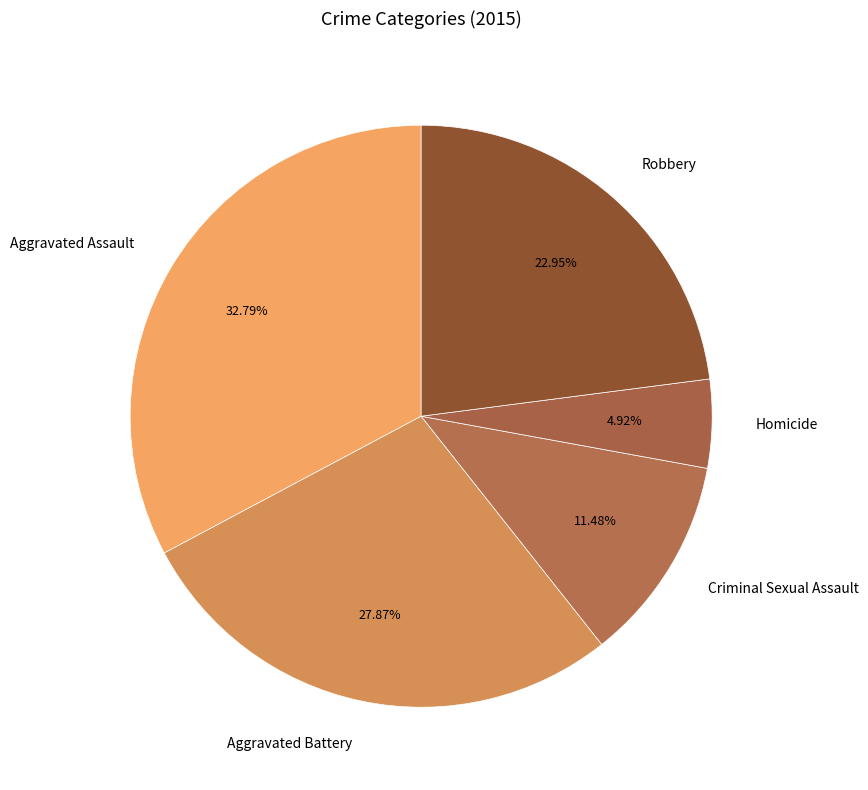

To the nearest percent, what is the combined percentage of Homicide and Aggravated Assault?

38%